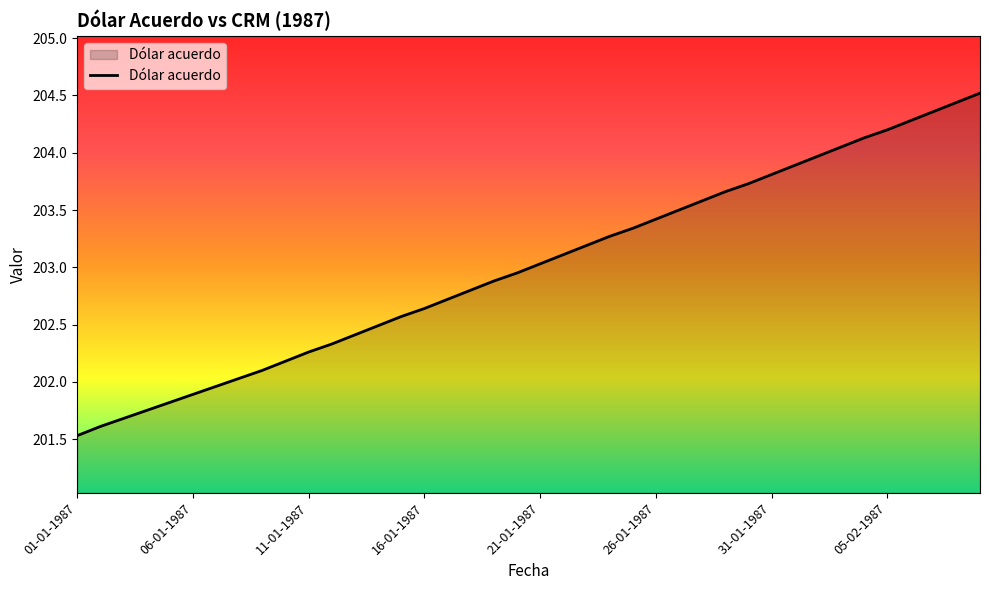

What is the smallest value displayed?

201.5